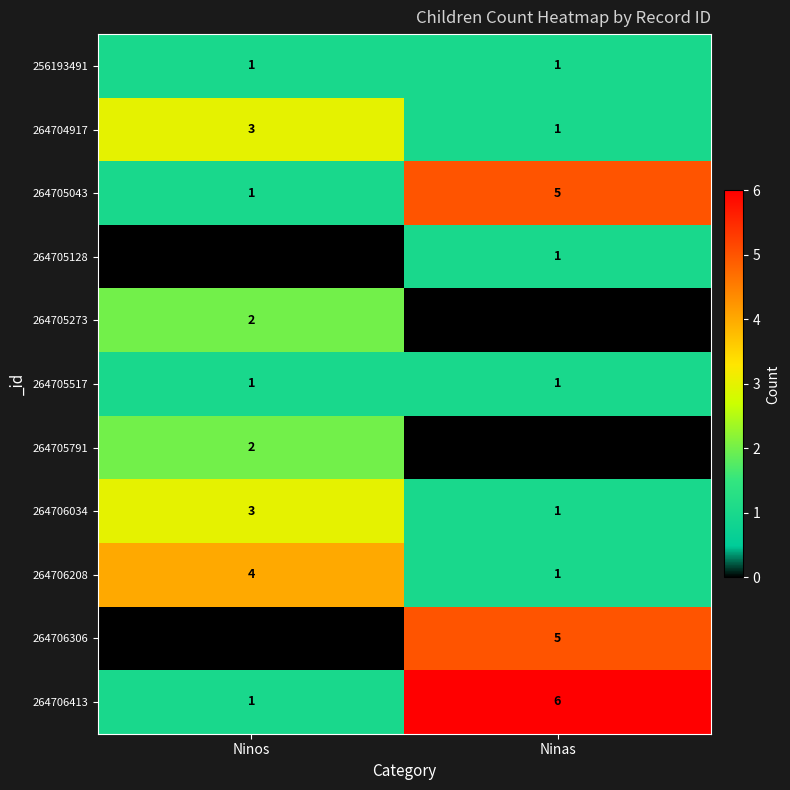

List the labels in order of 264704917 value, largest first.

Ninos, Ninas